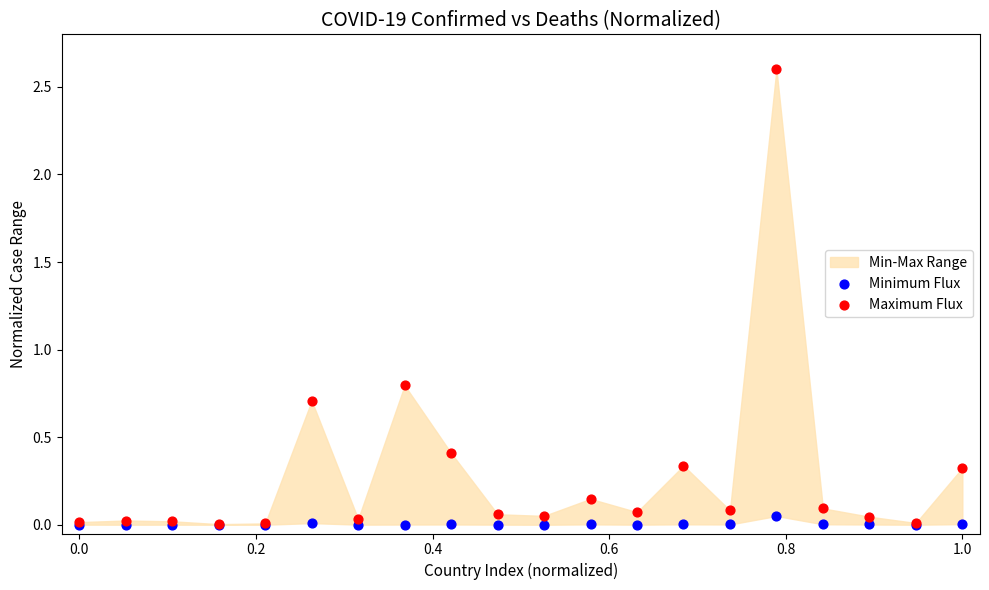

Across all series, what Y value is closest to 1?

0.8